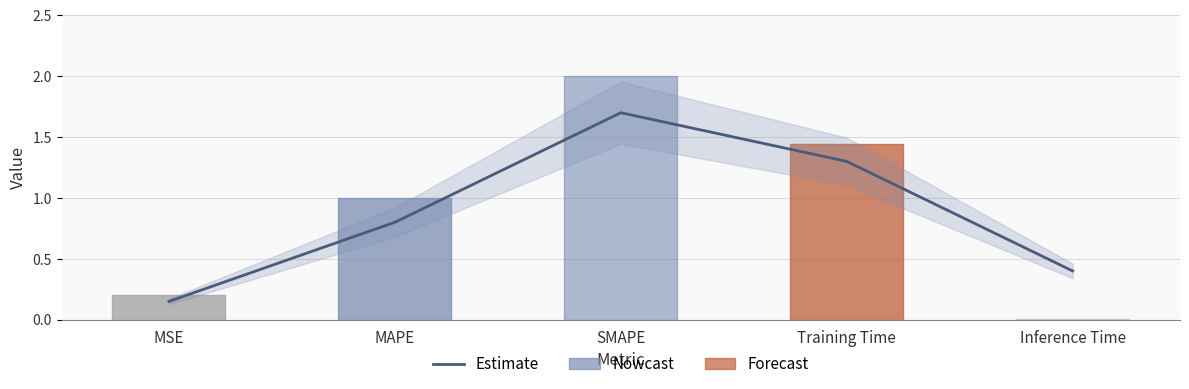

The value of col_1 at MAPE is 1.0. True or false?

True